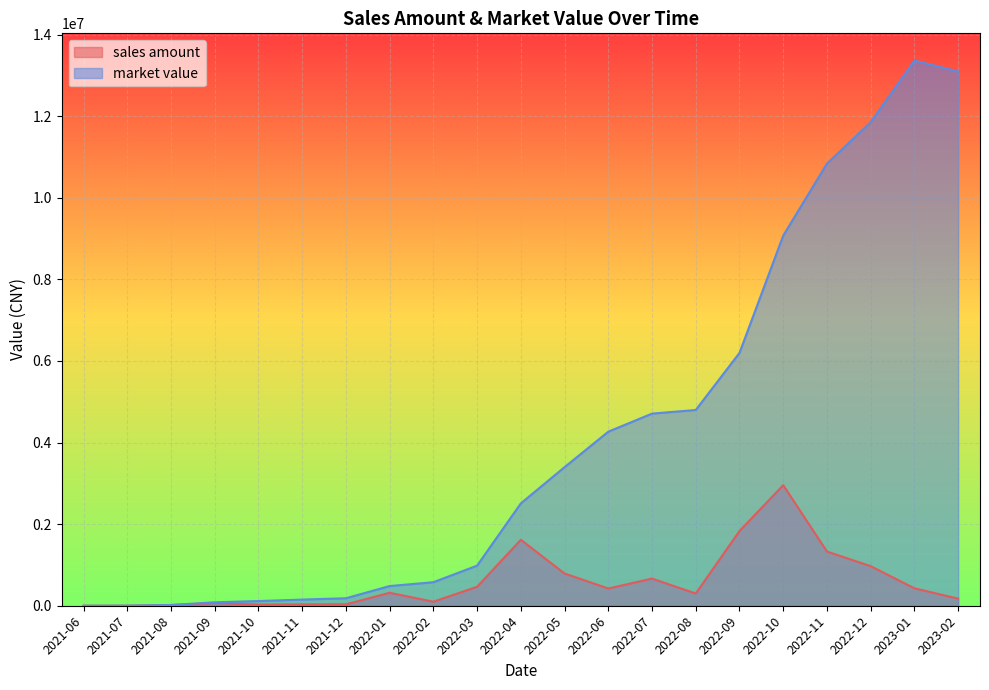

At which category is the sum across all series the highest?

2023-01